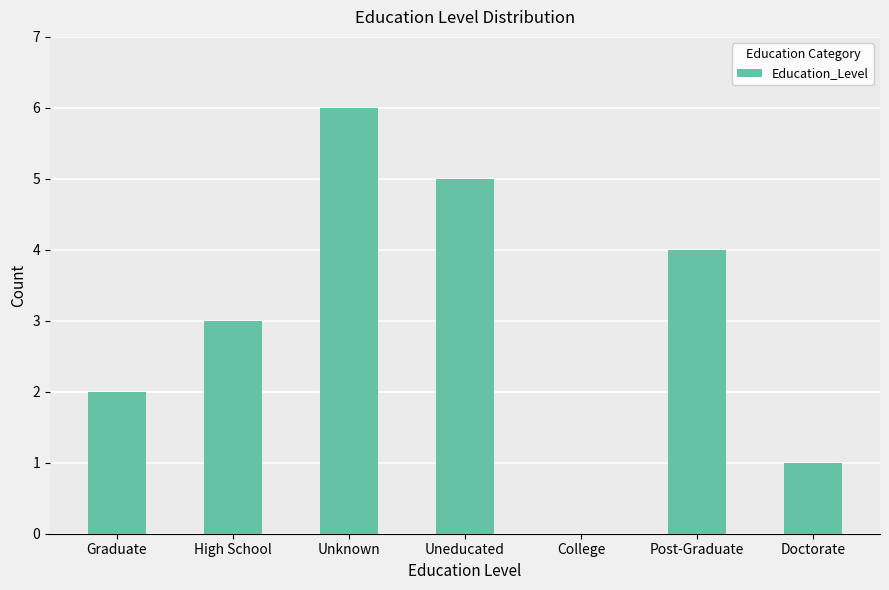

What is the maximum value shown in the chart?

6